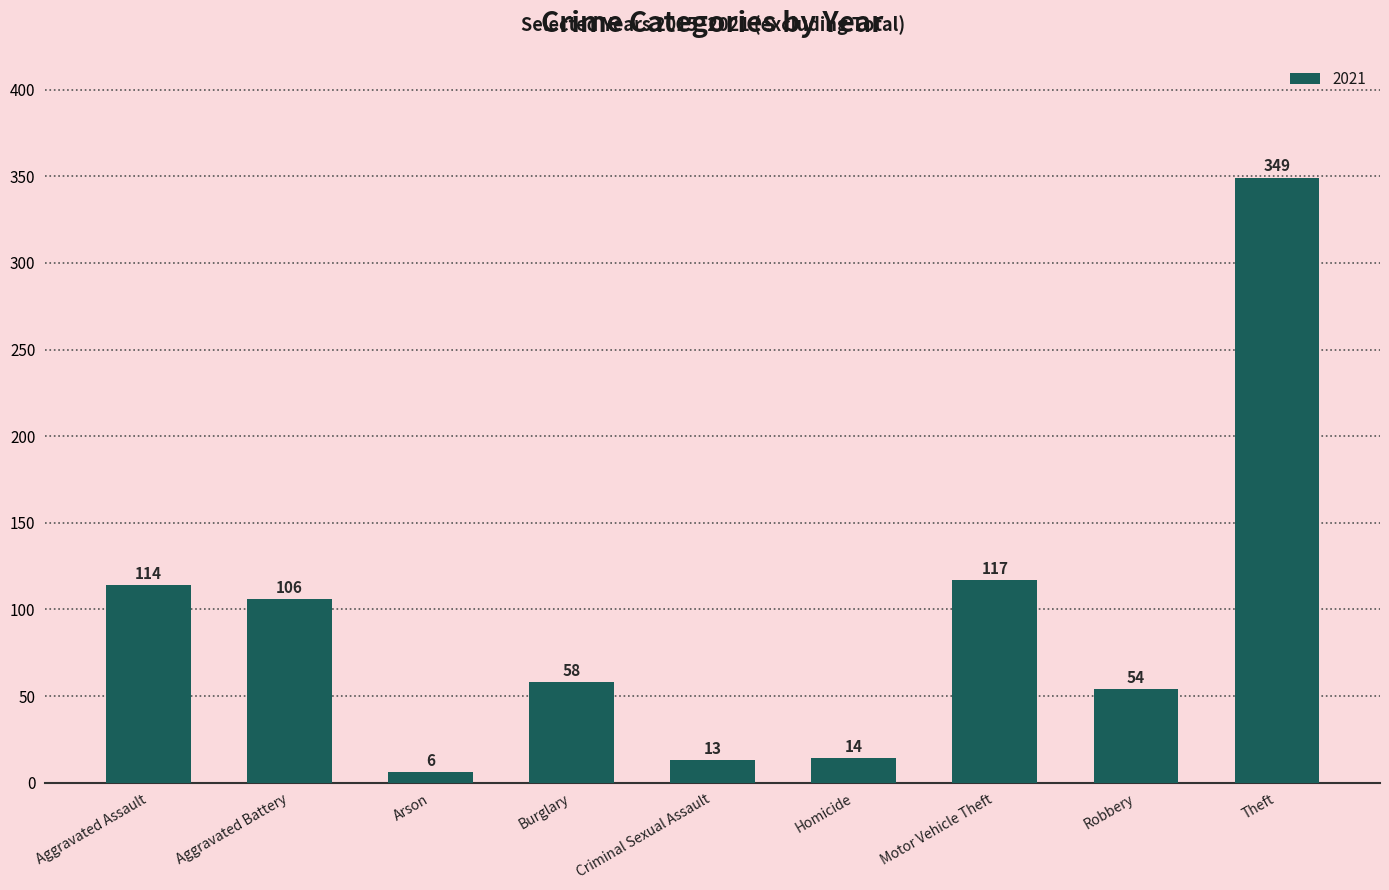

How many distinct data groups are displayed?

1